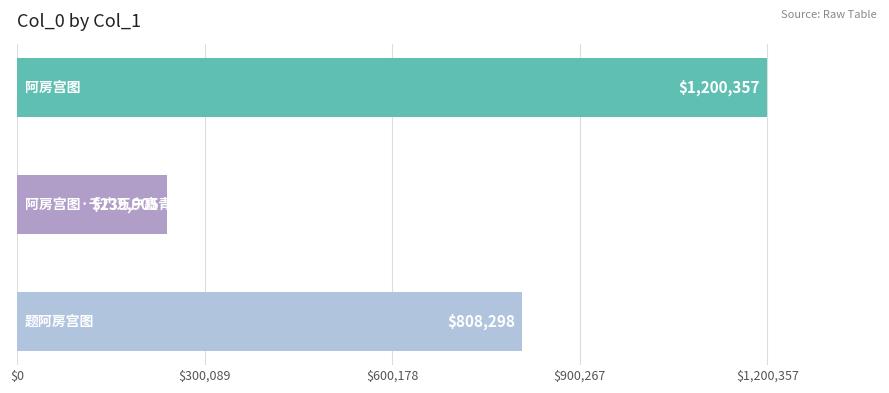

What is the sum of all values?

2248560